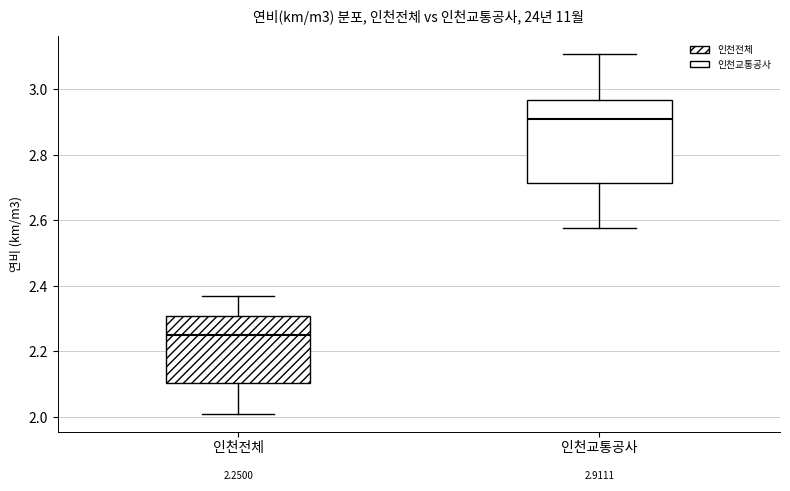

Comparing the boxes themselves (not the whiskers), which one is the tallest?

인천교통공사